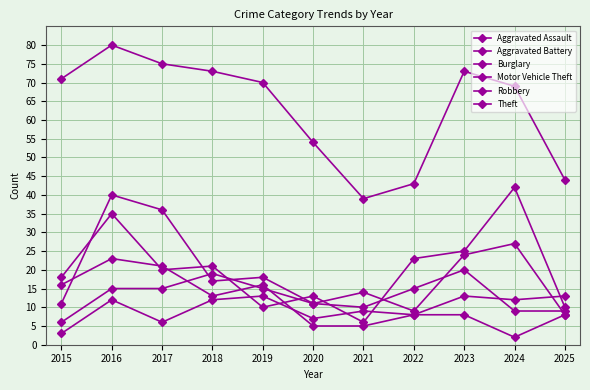

Count the number of data series in this chart.

6